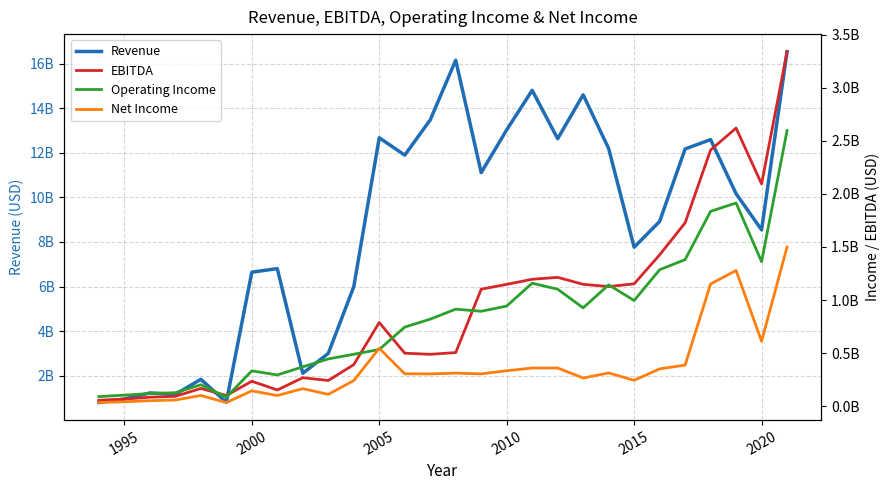

How many interior local peaks does the Operating Income series have?

6